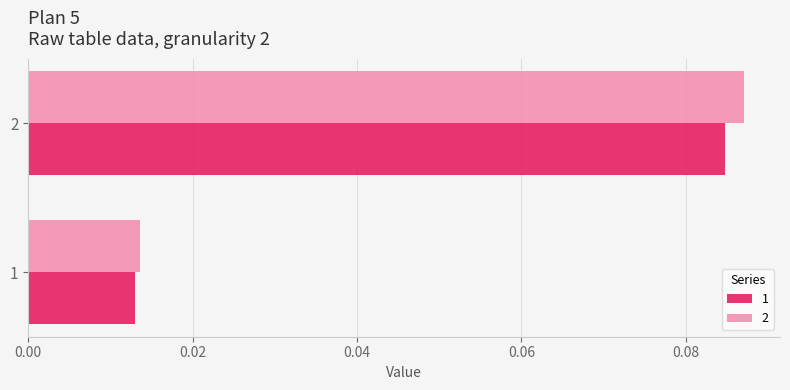

Rank the series by their average value, from highest to lowest.

2, 1